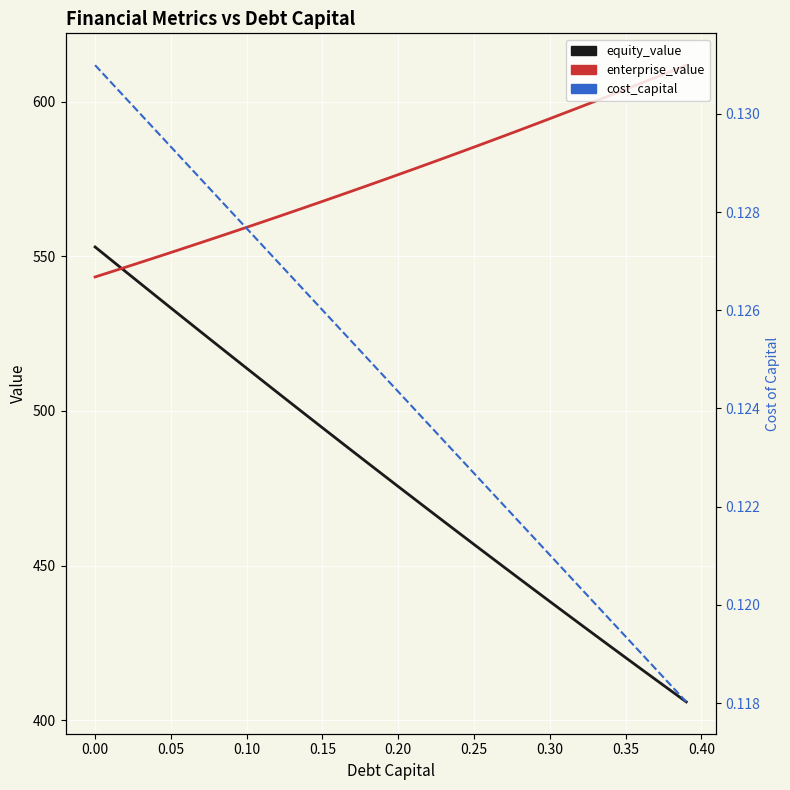

List the series in order of their overall mean, lowest first.

cost_capital, equity_value, enterprise_value